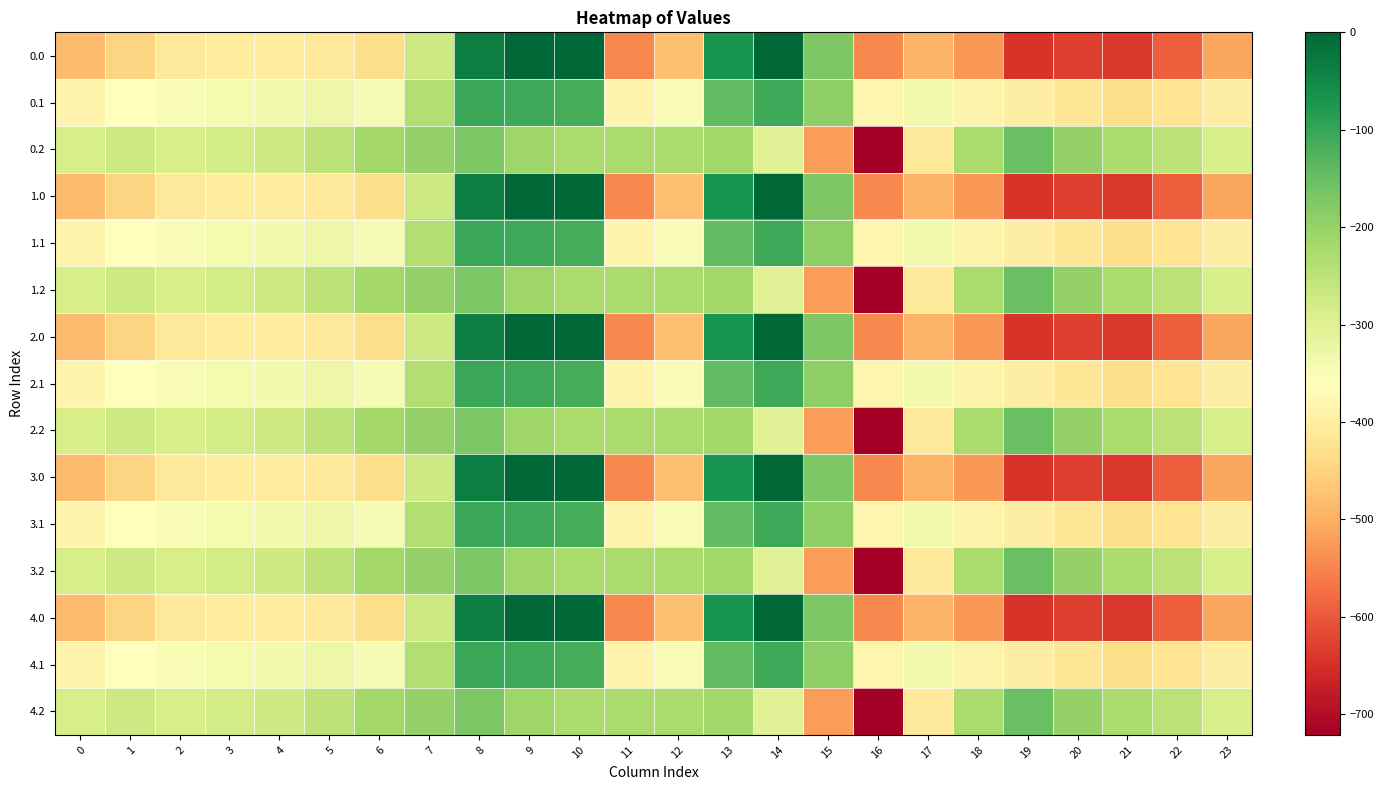

Reading right to left, what are all the values shown in this chart?

0.0: 23=-511.3	22=-592.3	21=-638.4	20=-629.9	19=-644.5	18=-529.6	17=-493.8	16=-545.4	15=-172.8	14=-0.3	13=-70.2	12=-477.2	11=-544.3	10=0.0	9=0.0	8=-35.0	7=-270.7	6=-435.0	5=-410.8	4=-404.9	3=-404.4	2=-410.3	1=-449.5	0=-482.0
0.1: 23=-399.4	22=-419.9	21=-432.4	20=-414.5	19=-399.7	18=-388.5	17=-340.1	16=-380.5	15=-190.4	14=-105.5	13=-141.2	12=-350.8	11=-384.7	10=-114.0	9=-104.8	8=-102.3	7=-234.9	6=-345.2	5=-329.5	4=-339.6	3=-342.7	2=-347.9	1=-361.1	0=-384.6
0.2: 23=-287.5	22=-247.4	21=-226.4	20=-199.2	19=-151.1	18=-223.1	17=-409.5	16=-721.2	15=-522.2	14=-301.9	13=-212.2	12=-224.3	11=-225.2	10=-228.0	9=-209.6	8=-169.5	7=-199.0	6=-216.4	5=-248.1	4=-274.4	3=-281.0	2=-285.5	1=-272.7	0=-287.1
1.0: 23=-511.3	22=-592.3	21=-638.4	20=-629.9	19=-644.5	18=-529.6	17=-493.8	16=-545.4	15=-172.8	14=-0.3	13=-70.2	12=-477.2	11=-544.3	10=0.0	9=0.0	8=-35.0	7=-270.7	6=-435.0	5=-410.8	4=-404.9	3=-404.4	2=-410.3	1=-449.5	0=-482.0
1.1: 23=-399.4	22=-419.9	21=-432.4	20=-414.5	19=-399.7	18=-388.5	17=-340.1	16=-380.5	15=-190.4	14=-105.5	13=-141.2	12=-350.8	11=-384.7	10=-114.0	9=-104.8	8=-102.3	7=-234.9	6=-345.2	5=-329.5	4=-339.6	3=-342.7	2=-347.9	1=-361.1	0=-384.6
1.2: 23=-287.5	22=-247.4	21=-226.4	20=-199.2	19=-151.1	18=-223.1	17=-409.5	16=-721.2	15=-522.2	14=-301.9	13=-212.2	12=-224.3	11=-225.2	10=-228.0	9=-209.6	8=-169.5	7=-199.0	6=-216.4	5=-248.1	4=-274.4	3=-281.0	2=-285.5	1=-272.7	0=-287.1
2.0: 23=-511.3	22=-592.3	21=-638.4	20=-629.9	19=-644.5	18=-529.6	17=-493.8	16=-545.4	15=-172.8	14=-0.3	13=-70.2	12=-477.2	11=-544.3	10=0.0	9=0.0	8=-35.0	7=-270.7	6=-435.0	5=-410.8	4=-404.9	3=-404.4	2=-410.3	1=-449.5	0=-482.0
2.1: 23=-399.4	22=-419.9	21=-432.4	20=-414.5	19=-399.7	18=-388.5	17=-340.1	16=-380.5	15=-190.4	14=-105.5	13=-141.2	12=-350.8	11=-384.7	10=-114.0	9=-104.8	8=-102.3	7=-234.9	6=-345.2	5=-329.5	4=-339.6	3=-342.7	2=-347.9	1=-361.1	0=-384.6
2.2: 23=-287.5	22=-247.4	21=-226.4	20=-199.2	19=-151.1	18=-223.1	17=-409.5	16=-721.2	15=-522.2	14=-301.9	13=-212.2	12=-224.3	11=-225.2	10=-228.0	9=-209.6	8=-169.5	7=-199.0	6=-216.4	5=-248.1	4=-274.4	3=-281.0	2=-285.5	1=-272.7	0=-287.1
3.0: 23=-511.3	22=-592.3	21=-638.4	20=-629.9	19=-644.5	18=-529.6	17=-493.8	16=-545.4	15=-172.8	14=-0.3	13=-70.2	12=-477.2	11=-544.3	10=0.0	9=0.0	8=-35.0	7=-270.7	6=-435.0	5=-410.8	4=-404.9	3=-404.4	2=-410.3	1=-449.5	0=-482.0
3.1: 23=-399.4	22=-419.9	21=-432.4	20=-414.5	19=-399.7	18=-388.5	17=-340.1	16=-380.5	15=-190.4	14=-105.5	13=-141.2	12=-350.8	11=-384.7	10=-114.0	9=-104.8	8=-102.3	7=-234.9	6=-345.2	5=-329.5	4=-339.6	3=-342.7	2=-347.9	1=-361.1	0=-384.6
3.2: 23=-287.5	22=-247.4	21=-226.4	20=-199.2	19=-151.1	18=-223.1	17=-409.5	16=-721.2	15=-522.2	14=-301.9	13=-212.2	12=-224.3	11=-225.2	10=-228.0	9=-209.6	8=-169.5	7=-199.0	6=-216.4	5=-248.1	4=-274.4	3=-281.0	2=-285.5	1=-272.7	0=-287.1
4.0: 23=-511.3	22=-592.3	21=-638.4	20=-629.9	19=-644.5	18=-529.6	17=-493.8	16=-545.4	15=-172.8	14=-0.3	13=-70.2	12=-477.2	11=-544.3	10=0.0	9=0.0	8=-35.0	7=-270.7	6=-435.0	5=-410.8	4=-404.9	3=-404.4	2=-410.3	1=-449.5	0=-482.0
4.1: 23=-399.4	22=-419.9	21=-432.4	20=-414.5	19=-399.7	18=-388.5	17=-340.1	16=-380.5	15=-190.4	14=-105.5	13=-141.2	12=-350.8	11=-384.7	10=-114.0	9=-104.8	8=-102.3	7=-234.9	6=-345.2	5=-329.5	4=-339.6	3=-342.7	2=-347.9	1=-361.1	0=-384.6
4.2: 23=-287.5	22=-247.4	21=-226.4	20=-199.2	19=-151.1	18=-223.1	17=-409.5	16=-721.2	15=-522.2	14=-301.9	13=-212.2	12=-224.3	11=-225.2	10=-228.0	9=-209.6	8=-169.5	7=-199.0	6=-216.4	5=-248.1	4=-274.4	3=-281.0	2=-285.5	1=-272.7	0=-287.1